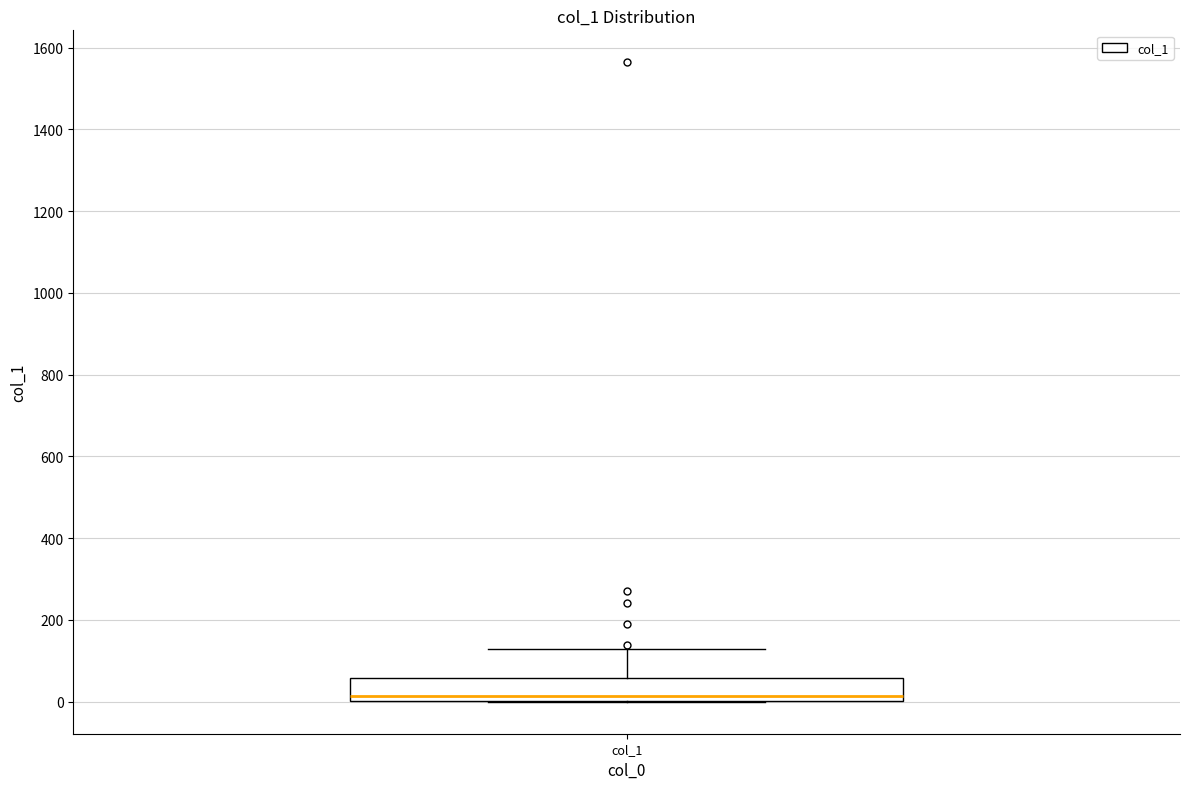

Transcribe this box plot: give where the median line is, the range the box spans, and where the two whiskers end, as read against the y-axis. The values are not printed on the chart, so give them approximately, as read against the axis.

median 20, box 0 to 60, whiskers 0 to 120